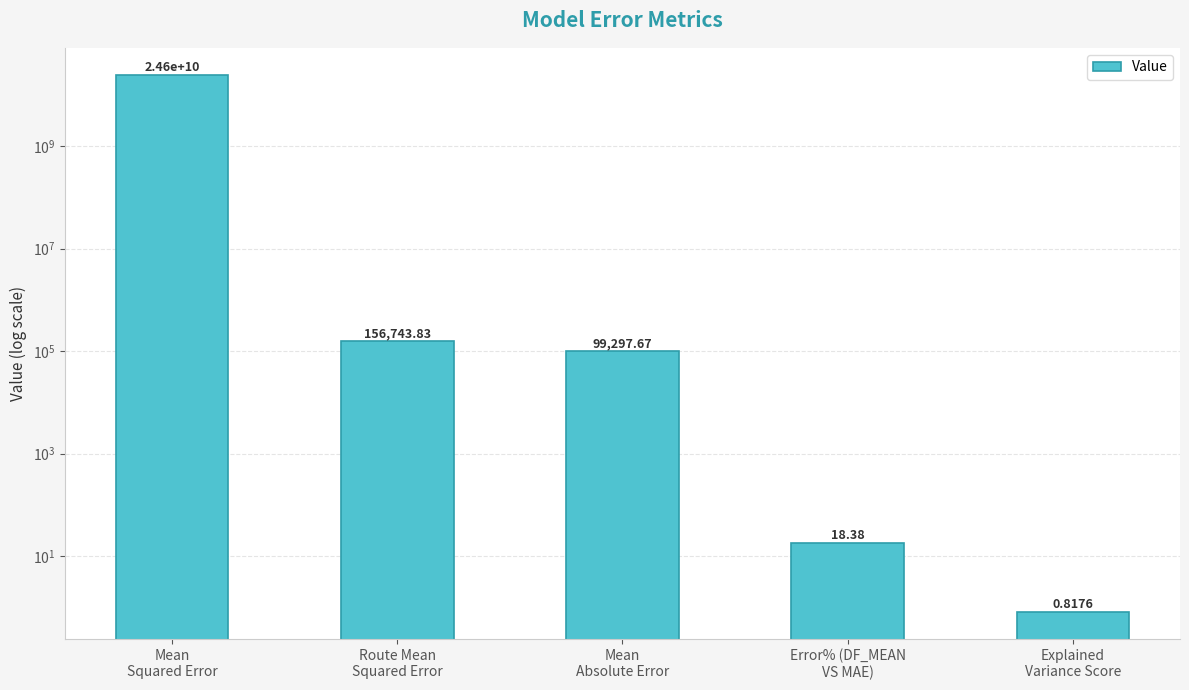

Reading left to right, what are all the values shown in this chart?

24568626818.3	156743.8	99297.7	18.4	0.8